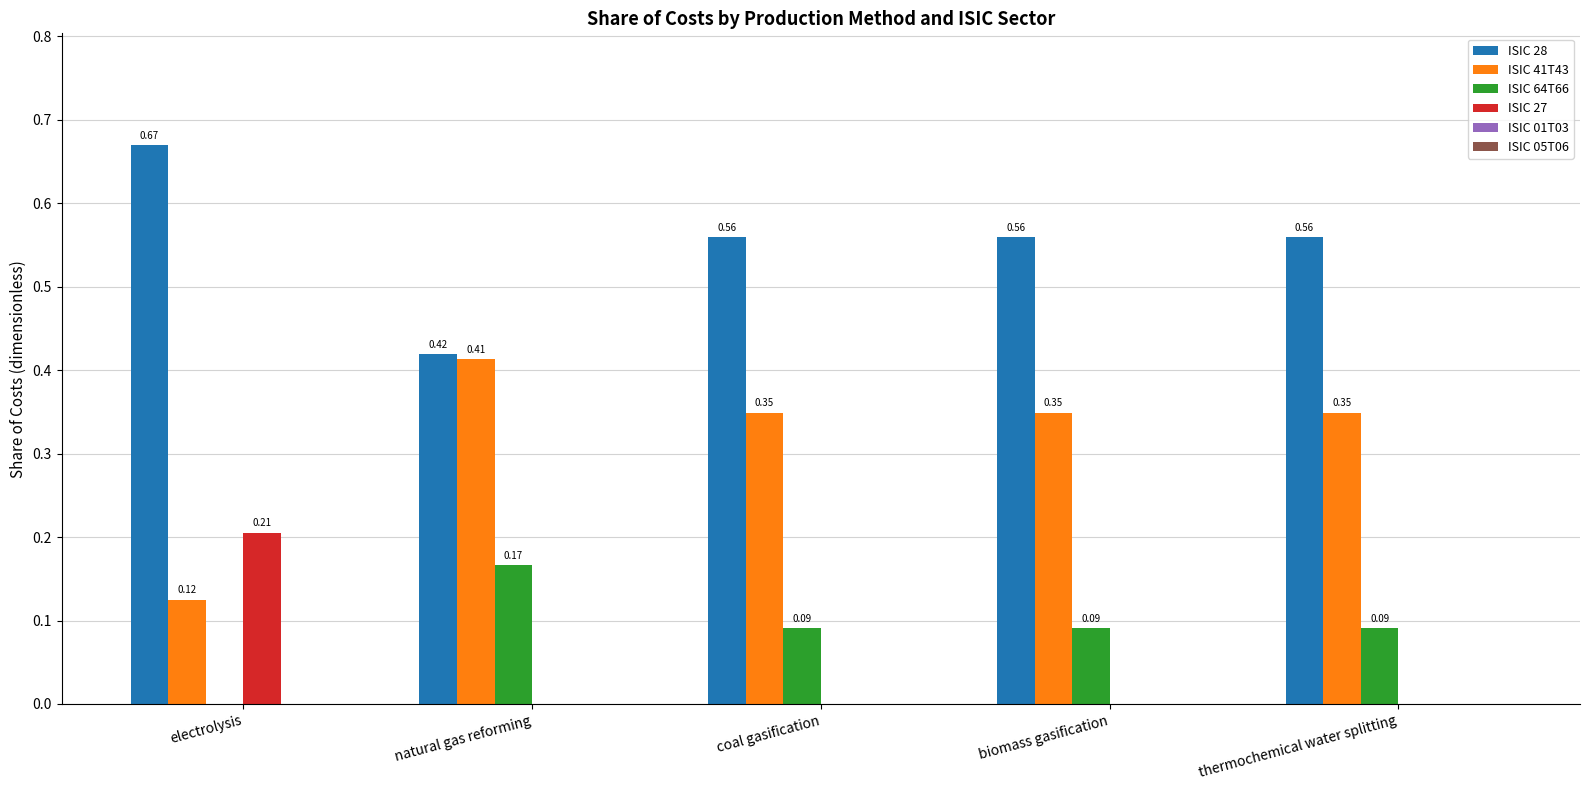

Between electrolysis and thermochemical water splitting, which series saw the biggest shift?

ISIC 41T43